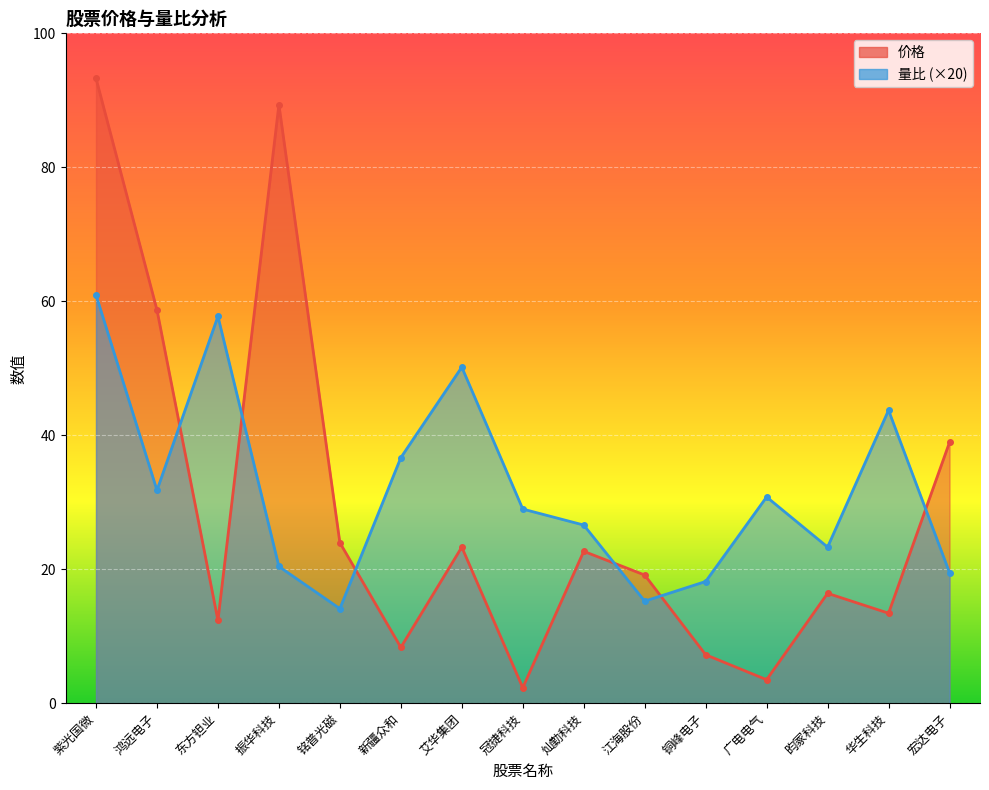

What is the label of the 6th point from the right?

江海股份